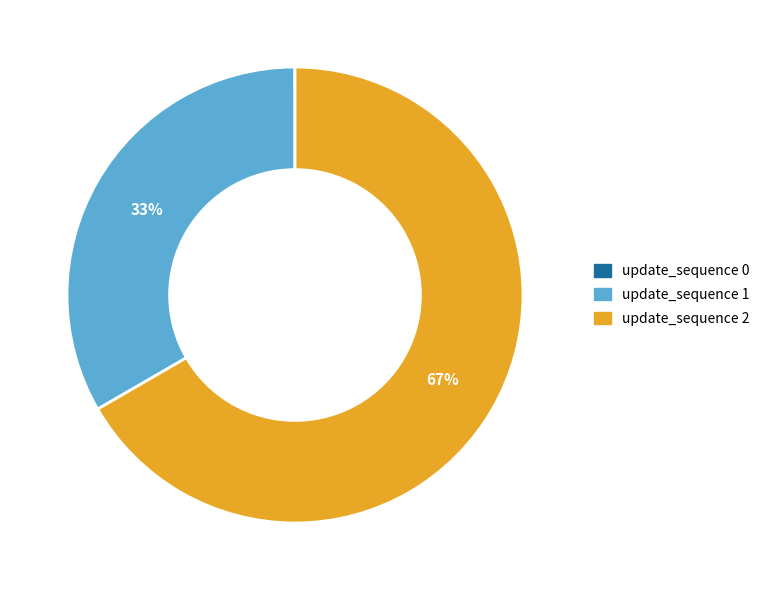

Combined, do update_sequence 1 and update_sequence 2 account for over 50%?

Yes